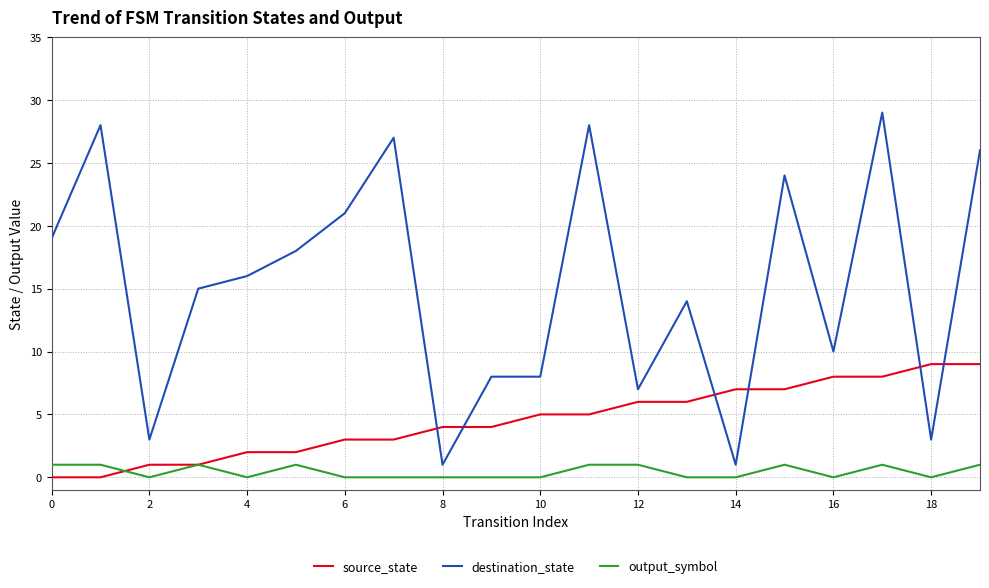

Rank the series by their average value, from highest to lowest.

destination_state, source_state, output_symbol